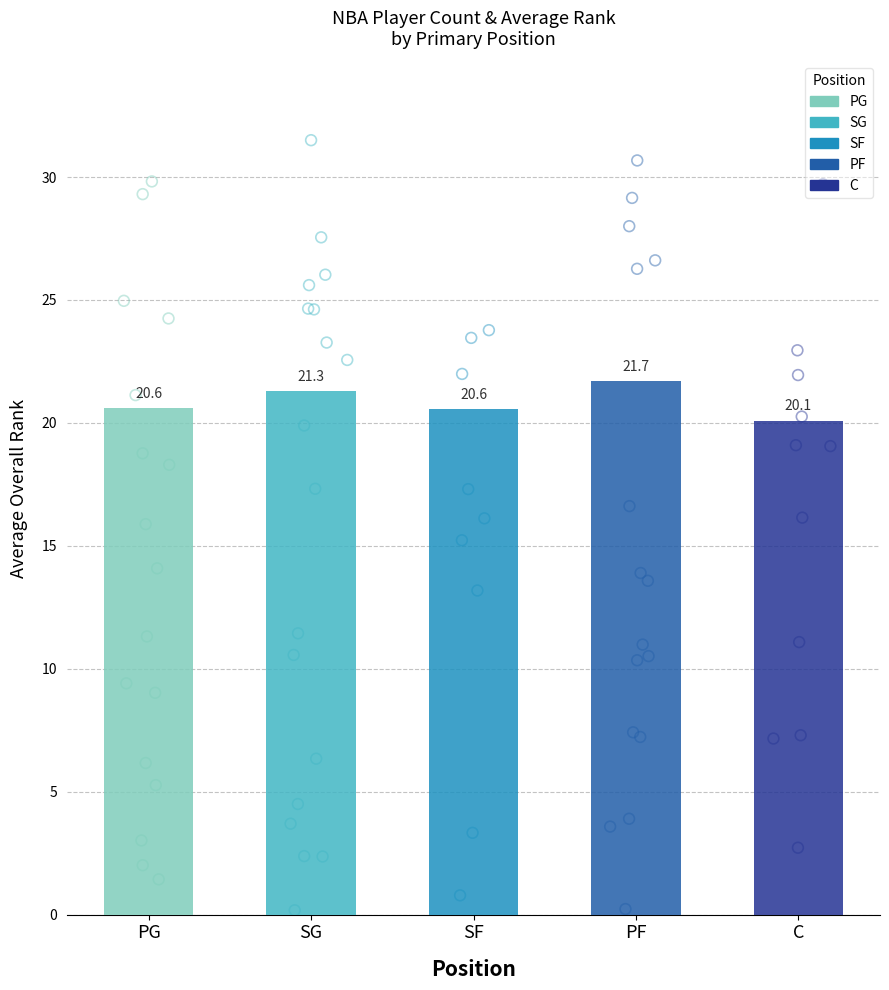

What is the change in value from PG,SG to PF,C?

+2